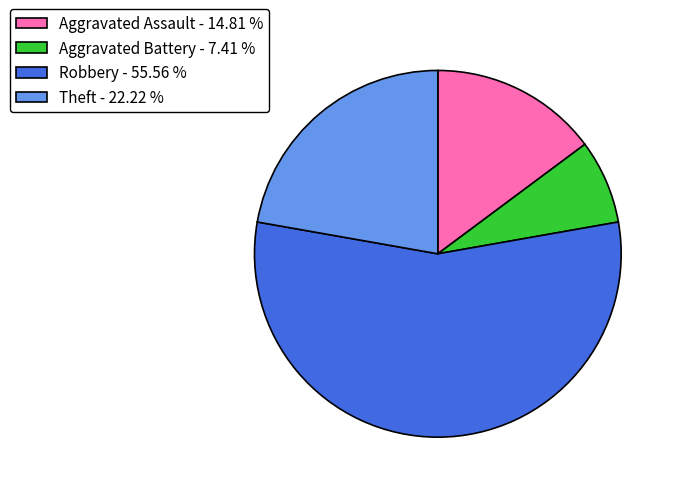

Count the number of slices in the pie.

4